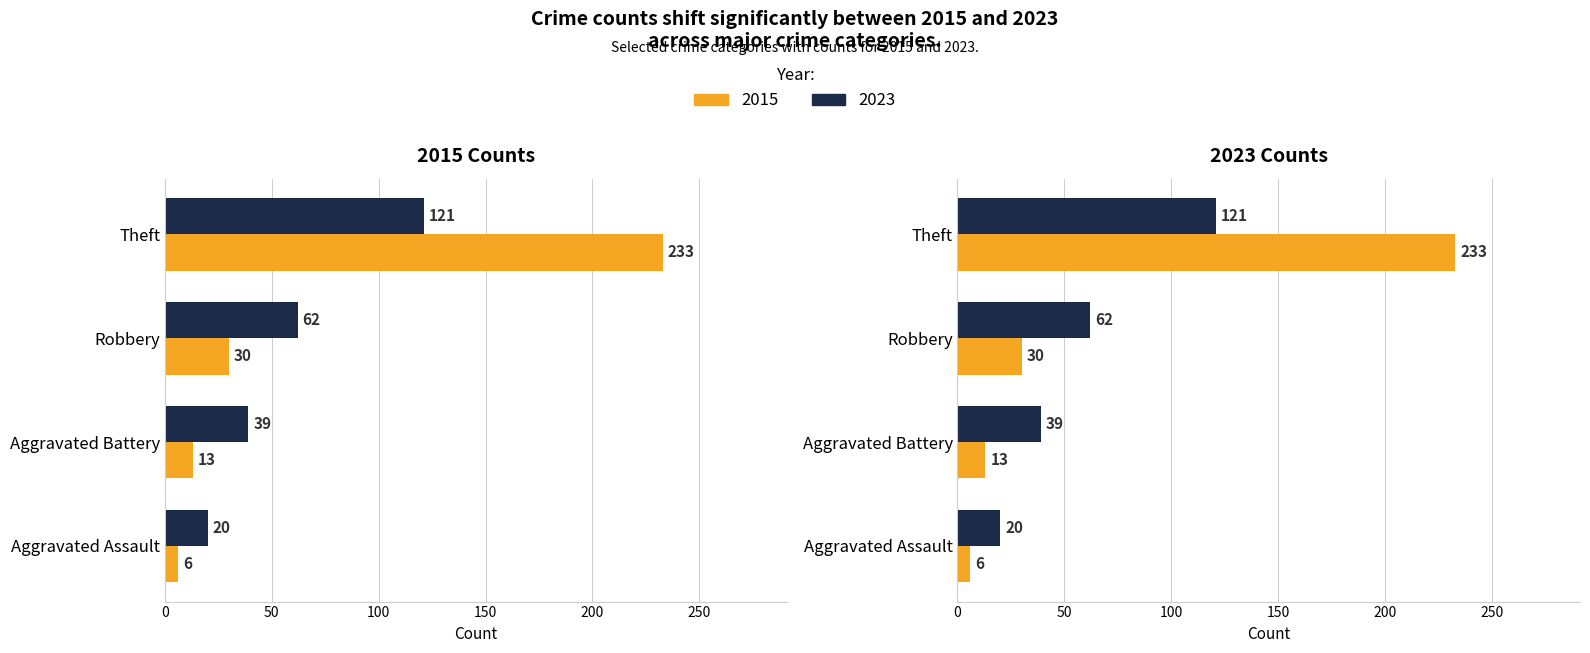

Is the value of 2023 at Aggravated Assault greater than the value of 2015 at Aggravated Assault?

Yes